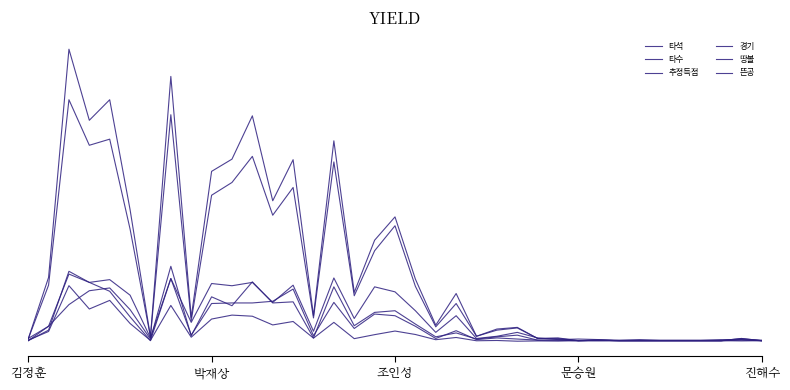

What is the value of the 타석 point at the 5th from the left?

434.0